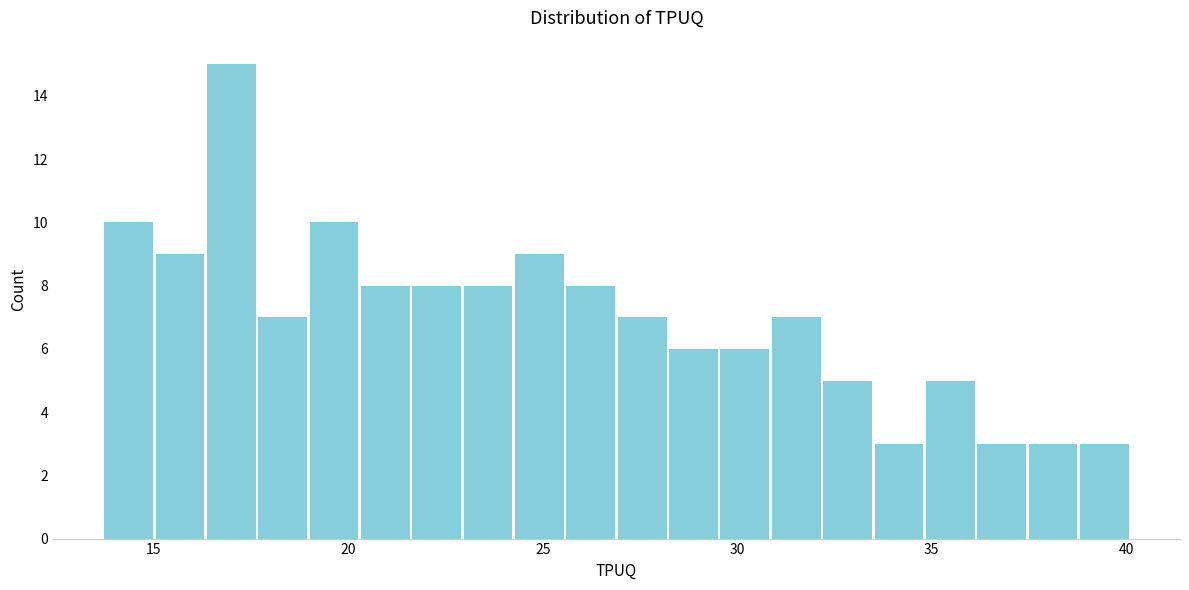

Read against the x-axis, roughly where is the centre of the tallest bar?

17.0